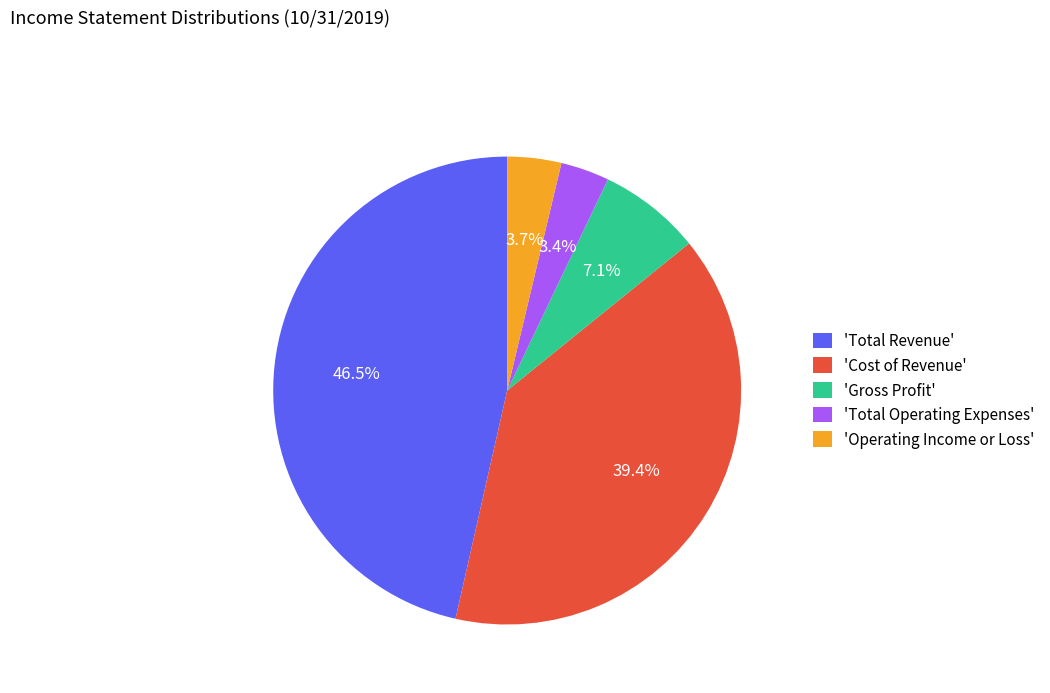

Is 'Operating Income or Loss' the majority of the pie?

No